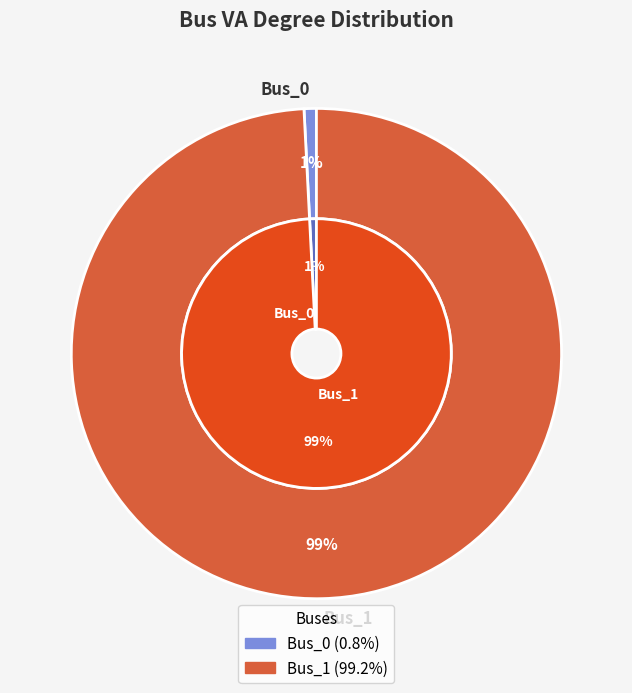

To the nearest percent, what is the average slice percentage?

50%